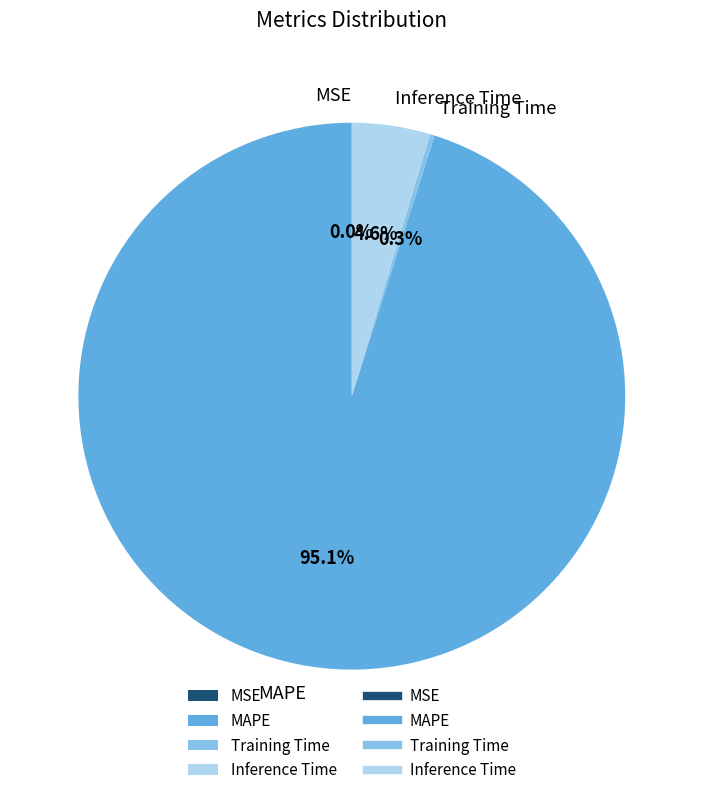

What percentage is NOT represented by MAPE?

4.9%